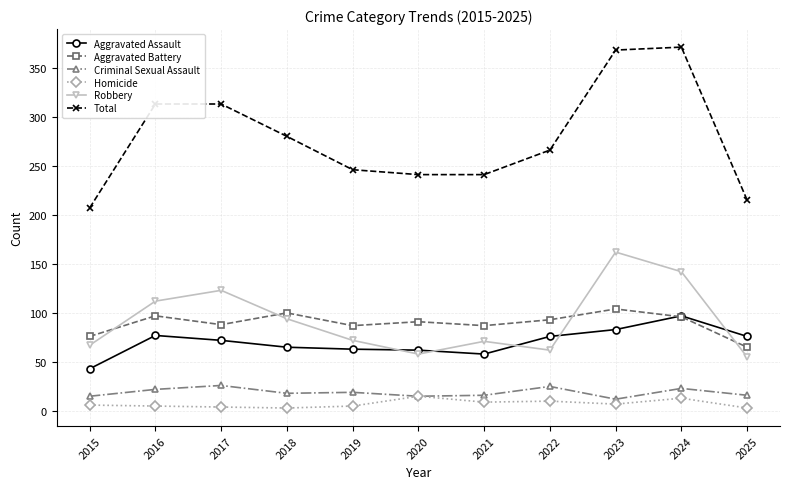

What is the total value across all series at 2020?

482